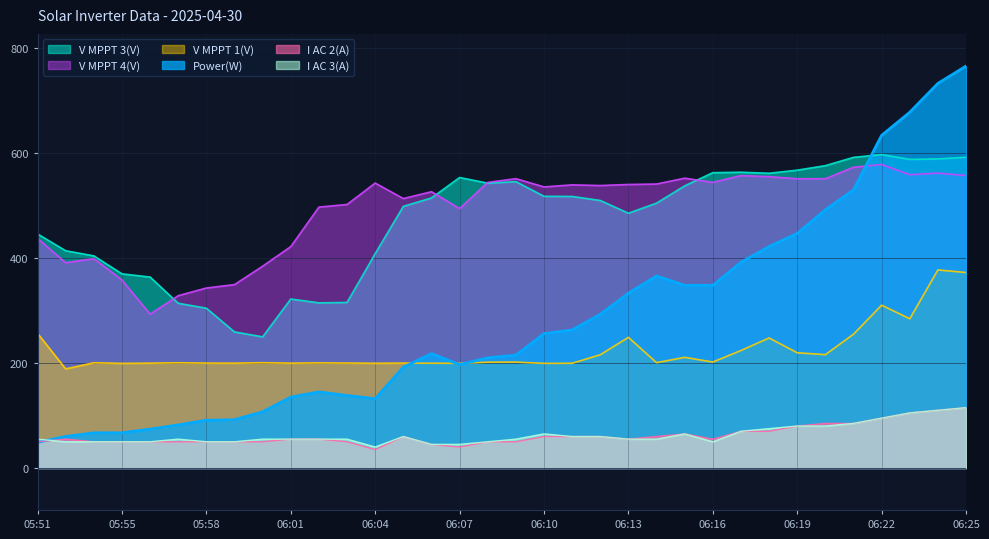

True or false: V MPPT 4(V) has more than 0 points higher than both neighbors.

True